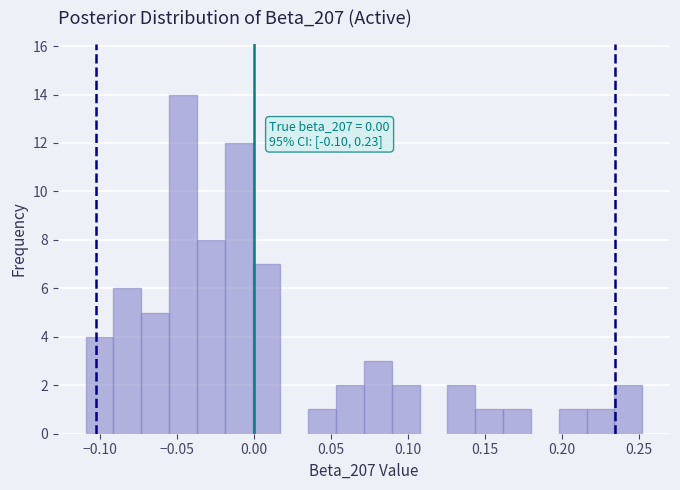

Read against the x-axis, roughly where is the centre of the tallest bar?

-0.045